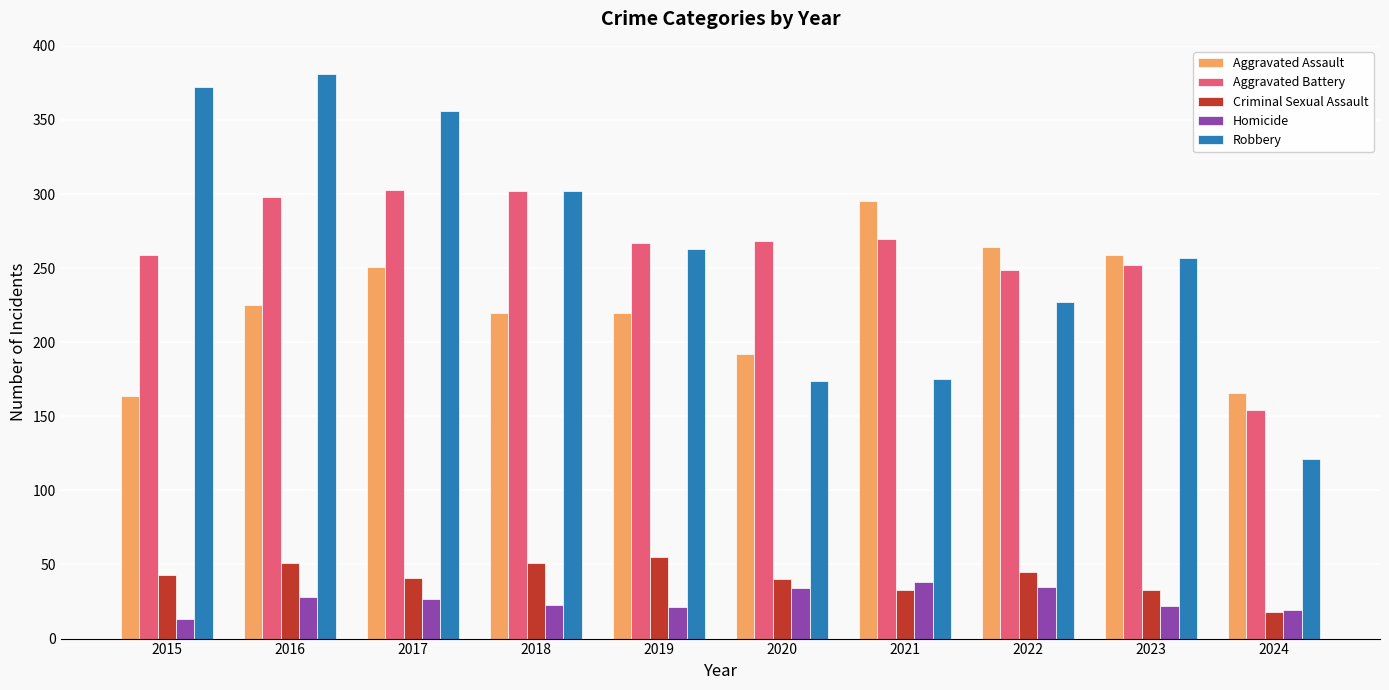

How many series are shown in this chart?

5